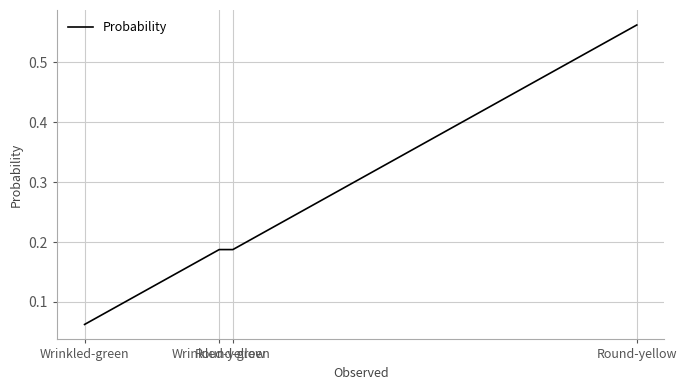

What is the difference between the values at Round-green and Round-yellow?

0.4